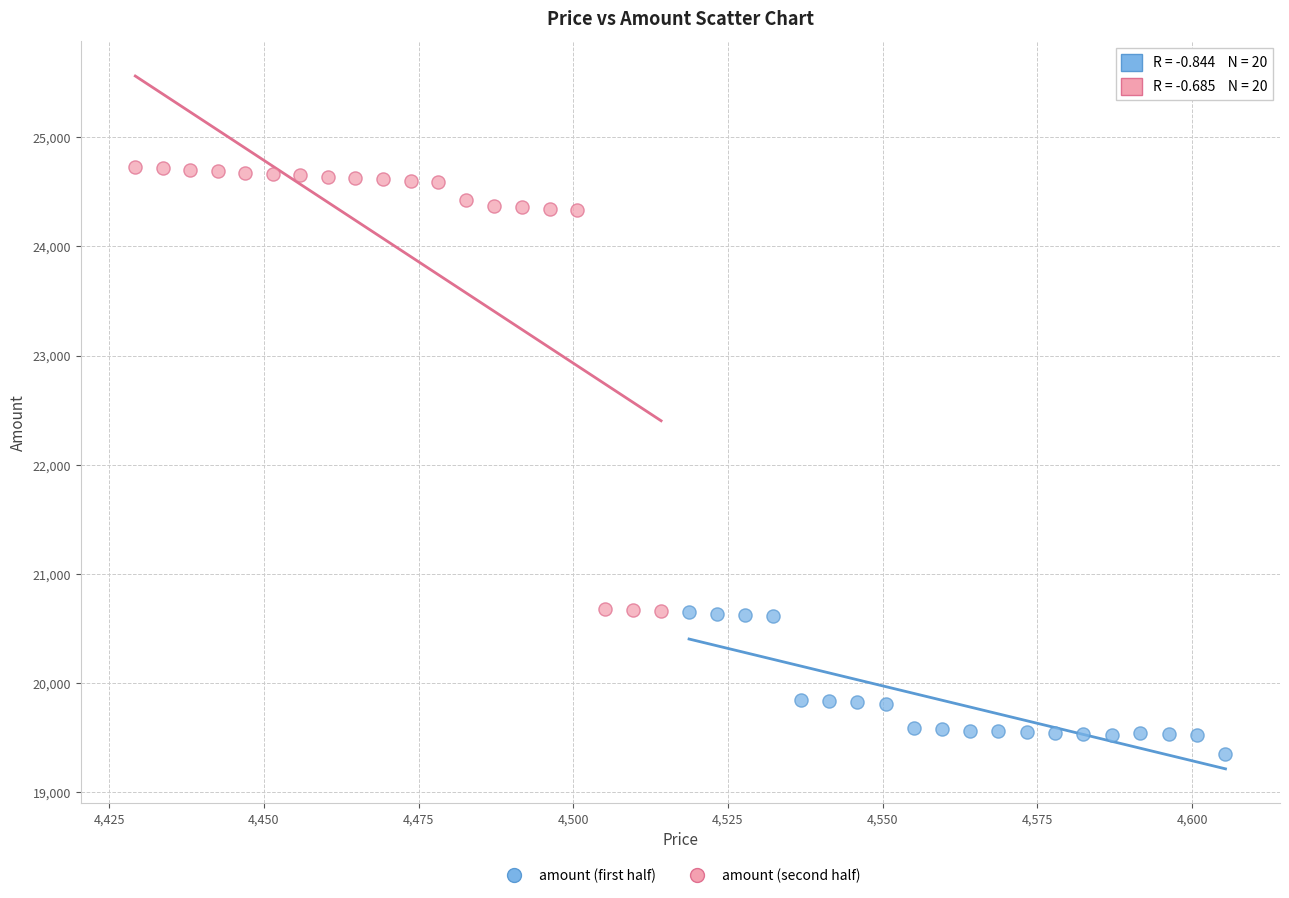

Which series contains the lowest Y value?

amount (first half)